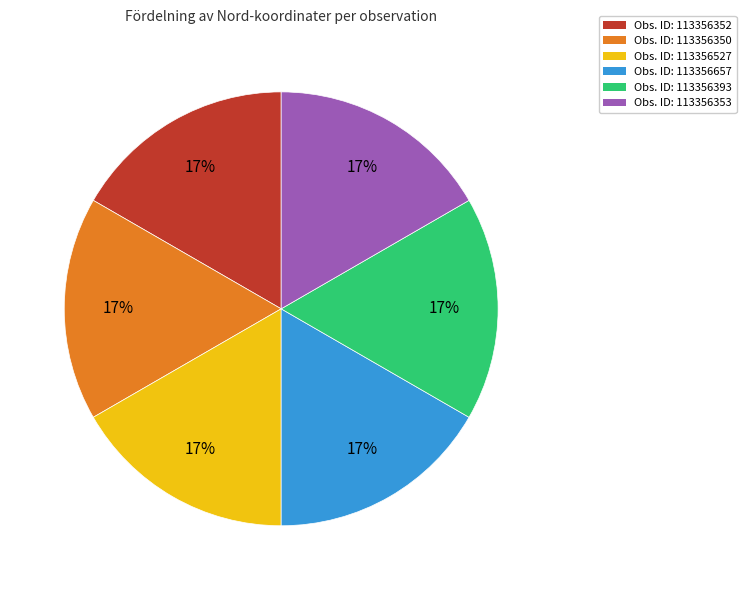

To the nearest percent, what is the average slice percentage?

17%